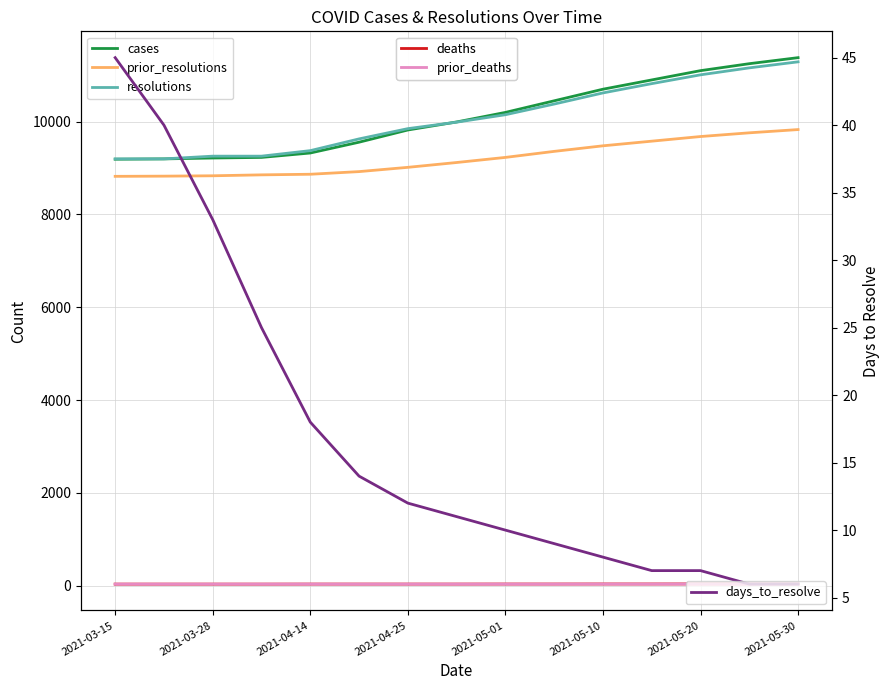

Reading right to left, extract all data points from this chart.

cases: 11380	11250	11100	10900	10700	10450	10200	9994	9821	9558	9325	9230	9217	9198	9191
prior_resolutions: 9830	9760	9680	9580	9480	9360	9230	9120	9016	8924	8867	8854	8834	8826	8822
resolutions: 11290	11160	11010	10820	10620	10380	10150	9990	9850	9629	9376	9257	9257	9198	9198
deaths: 38	37	37	36	36	35	35	34	34	34	34	33	33	33	33
prior_deaths: 36	35	35	34	34	33	33	33	33	33	33	33	33	33	33
days_to_resolve: 6	6	7	7	8	9	10	11	12	14	18	25	33	40	45